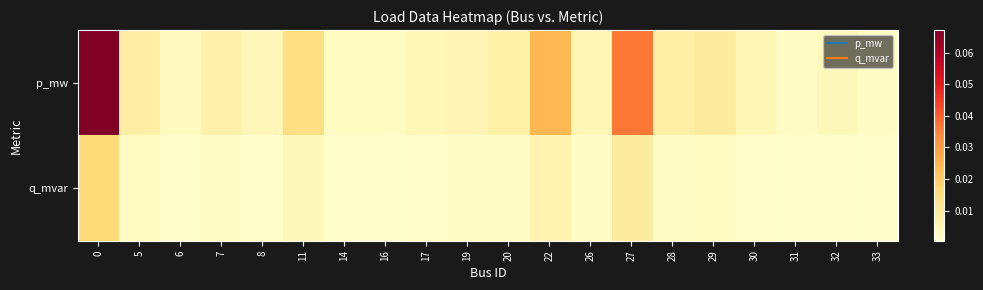

Rank the series at 8 from lowest to highest value.

q_mvar, p_mw